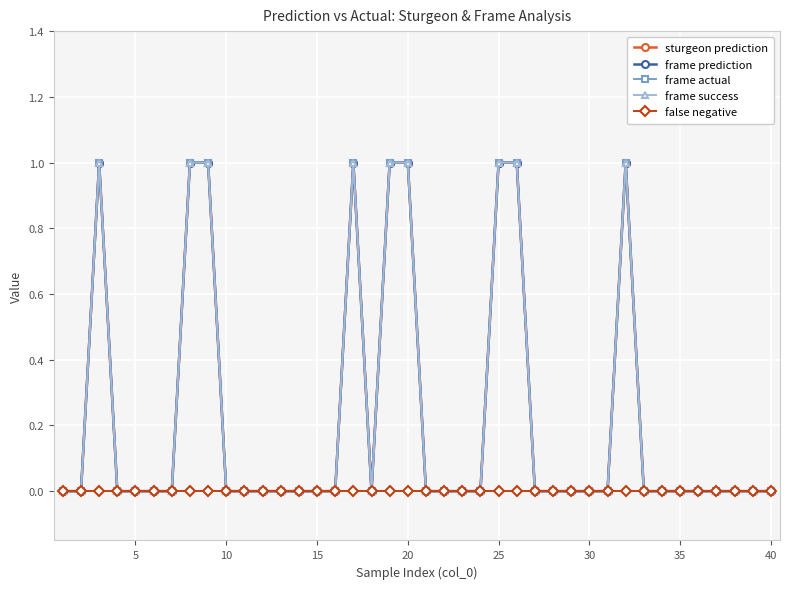

Reading right to left, what are all the values shown in this chart?

sturgeon prediction: 0	0	0	0	0	0	0	0	1	0	0	0	0	0	1	1	0	0	0	0	1	1	0	1	0	0	0	0	0	0	0	1	1	0	0	0	0	1	0	0
frame prediction: 0	0	0	0	0	0	0	0	1	0	0	0	0	0	1	1	0	0	0	0	1	1	0	1	0	0	0	0	0	0	0	1	1	0	0	0	0	1	0	0
frame actual: 0	0	0	0	0	0	0	0	1	0	0	0	0	0	1	1	0	0	0	0	1	1	0	1	0	0	0	0	0	0	0	1	1	0	0	0	0	1	0	0
frame success: 0	0	0	0	0	0	0	0	1	0	0	0	0	0	1	1	0	0	0	0	1	1	0	1	0	0	0	0	0	0	0	1	1	0	0	0	0	1	0	0
false negative: 0	0	0	0	0	0	0	0	0	0	0	0	0	0	0	0	0	0	0	0	0	0	0	0	0	0	0	0	0	0	0	0	0	0	0	0	0	0	0	0